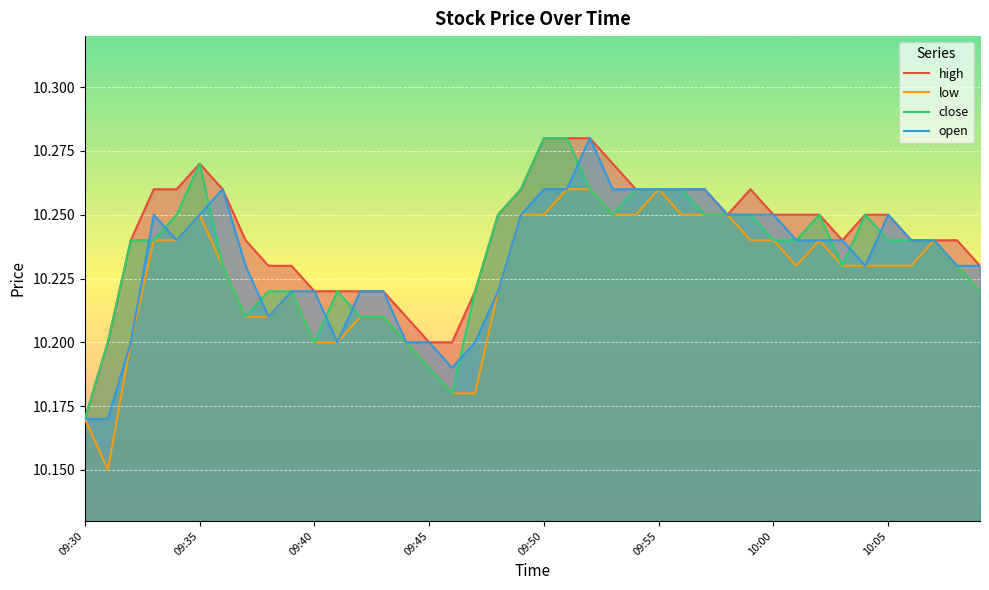

What is the maximum value for high?

10.3